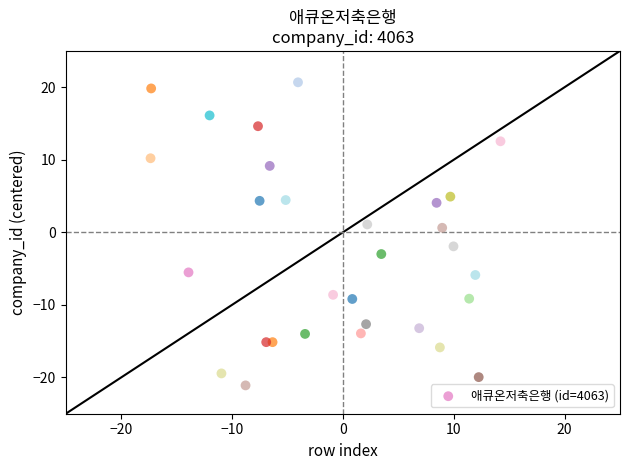

What is the range of Y values (max minus min)?

41.8